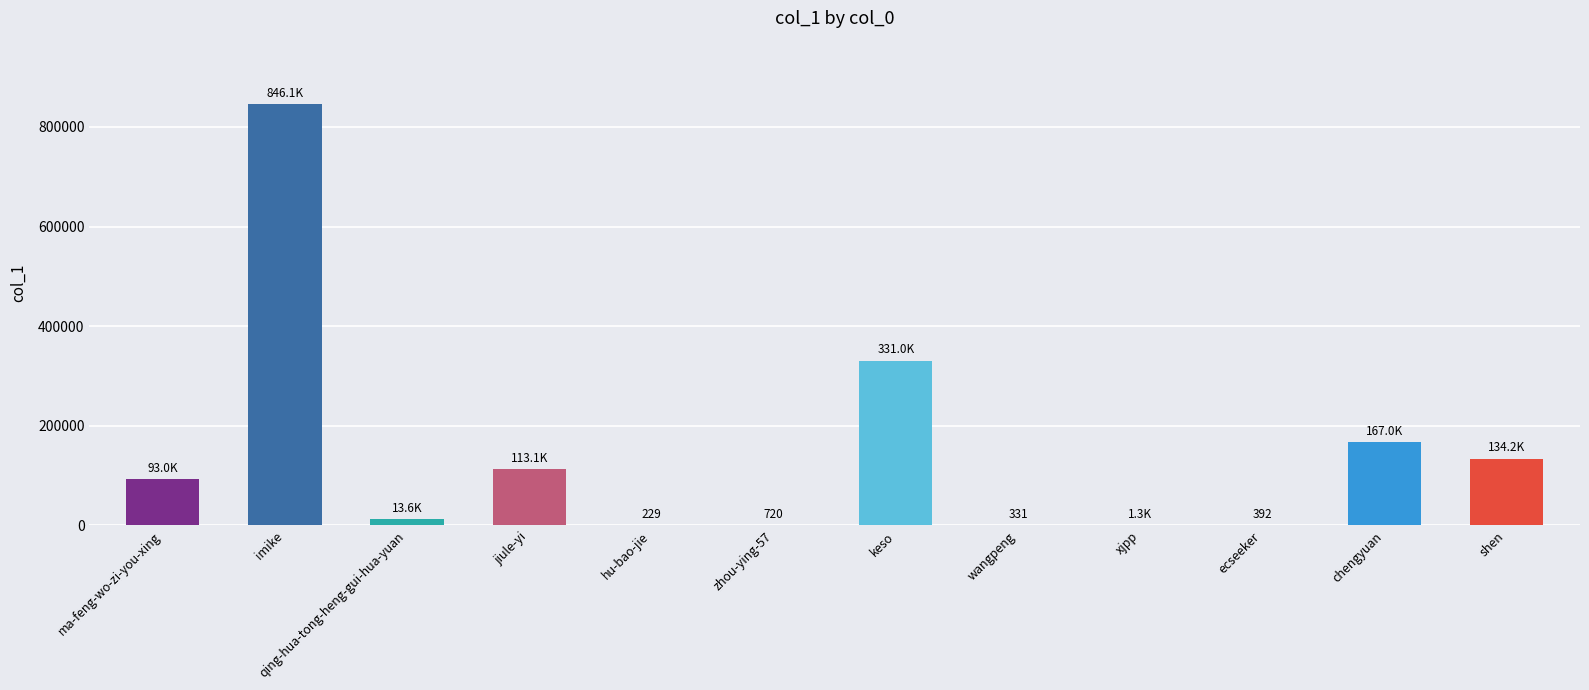

How many distinct data groups are displayed?

1